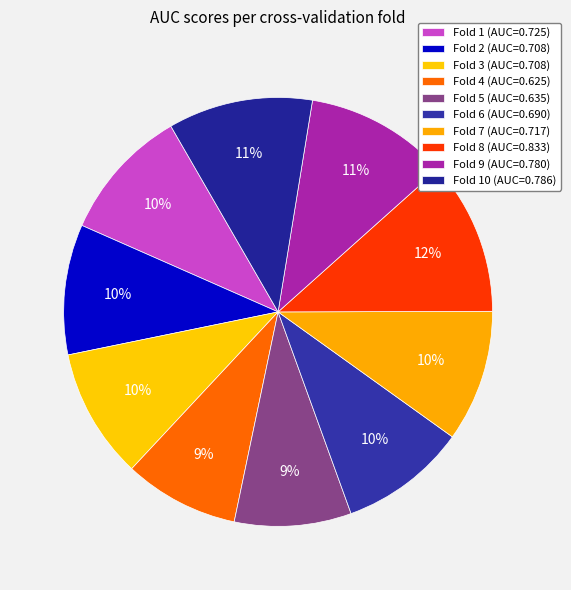

Count the number of slices in the pie.

10